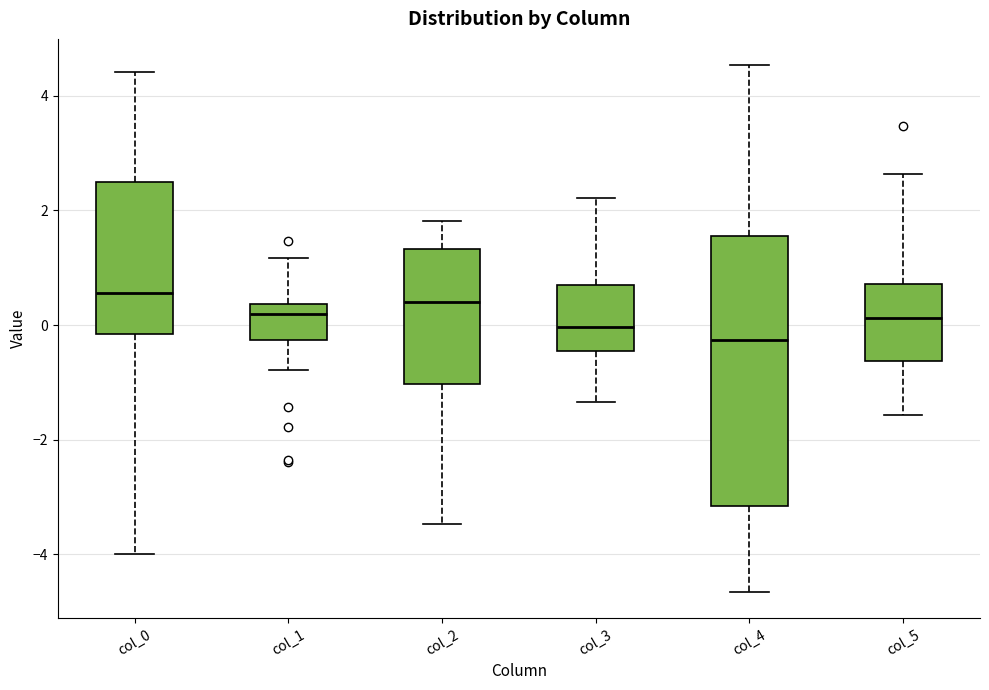

Comparing the boxes themselves (not the whiskers), which one is the tallest?

col_4